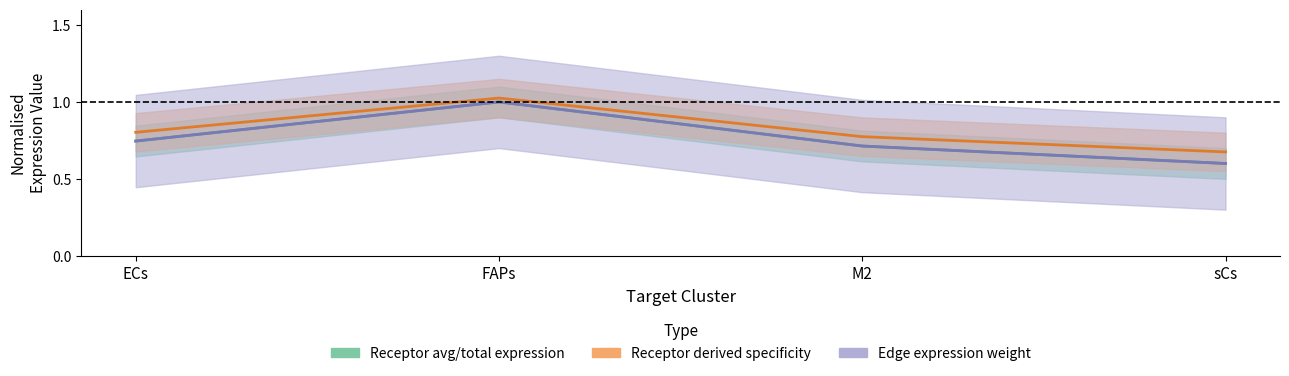

What is the label of the 2nd point from the right?

M2